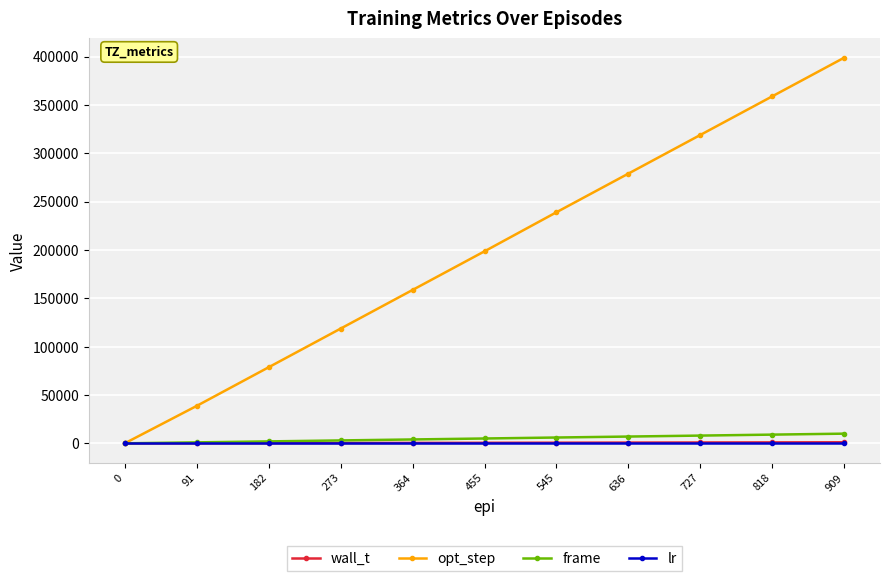

At which label is opt_step closest to 199360?

455